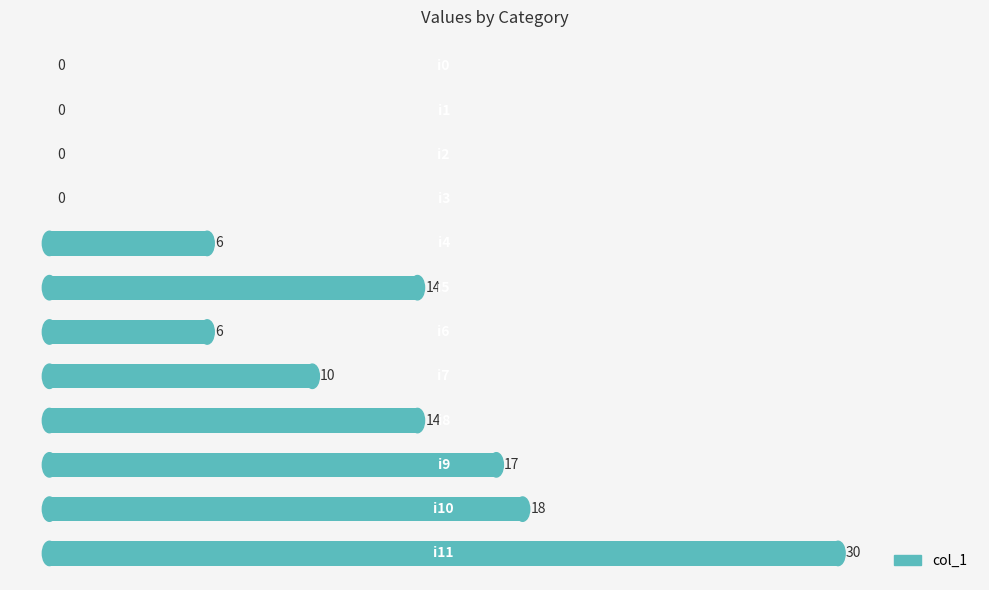

What is the maximum value shown in the chart?

30